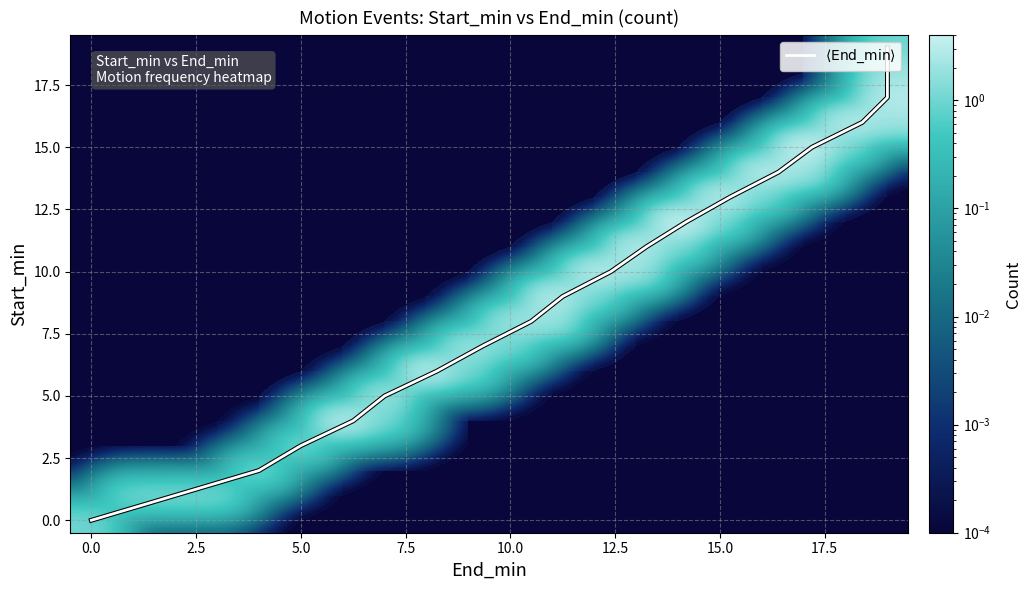

Which category has the highest value across all series?

19